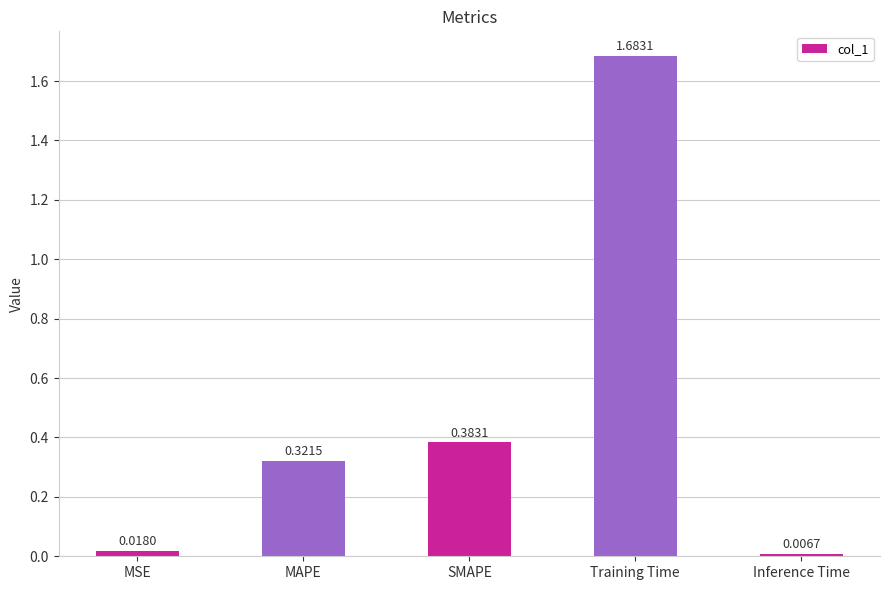

What is the sum of all values?

2.4